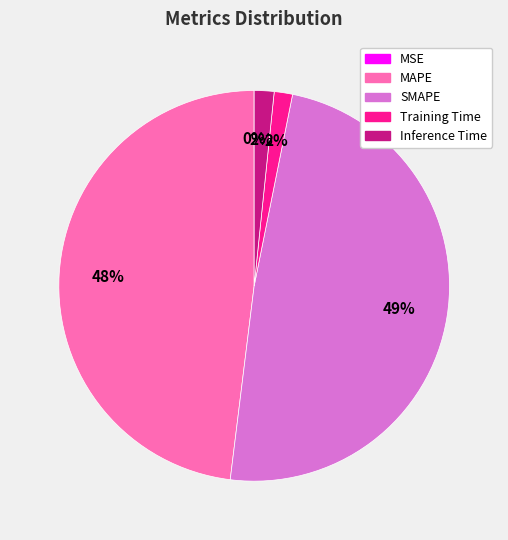

Which category has the biggest portion of the pie?

SMAPE